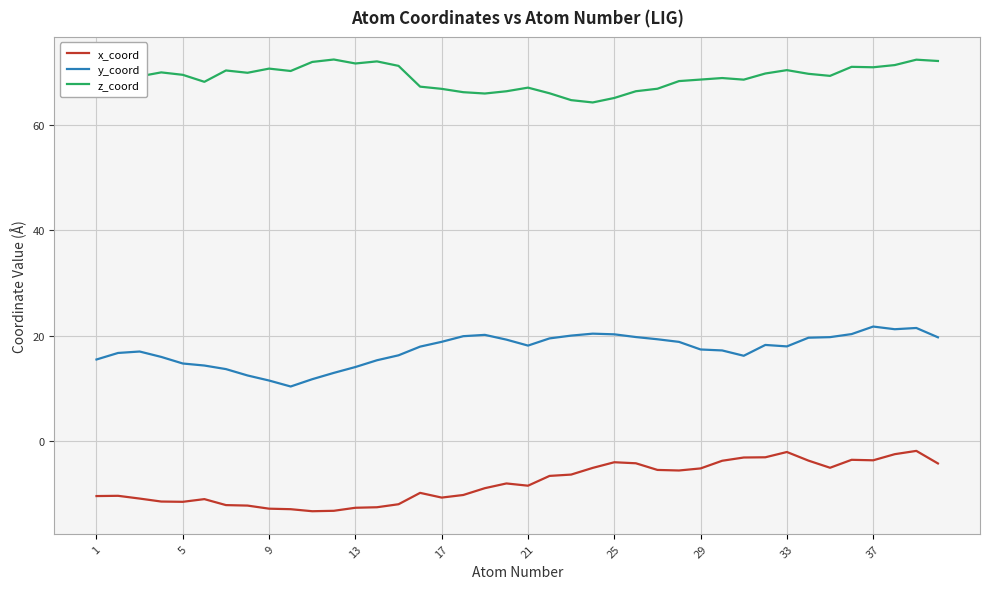

What is the minimum value shown in the chart?

-13.4